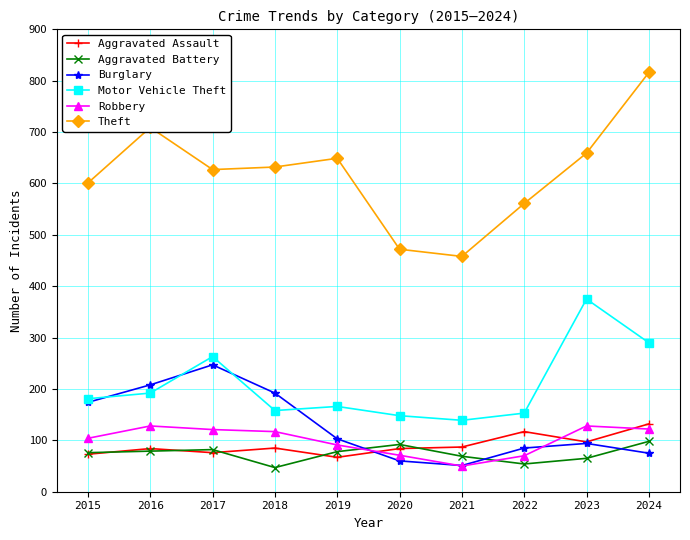

What is the value of the Motor Vehicle Theft point at the 4th from the left?

158